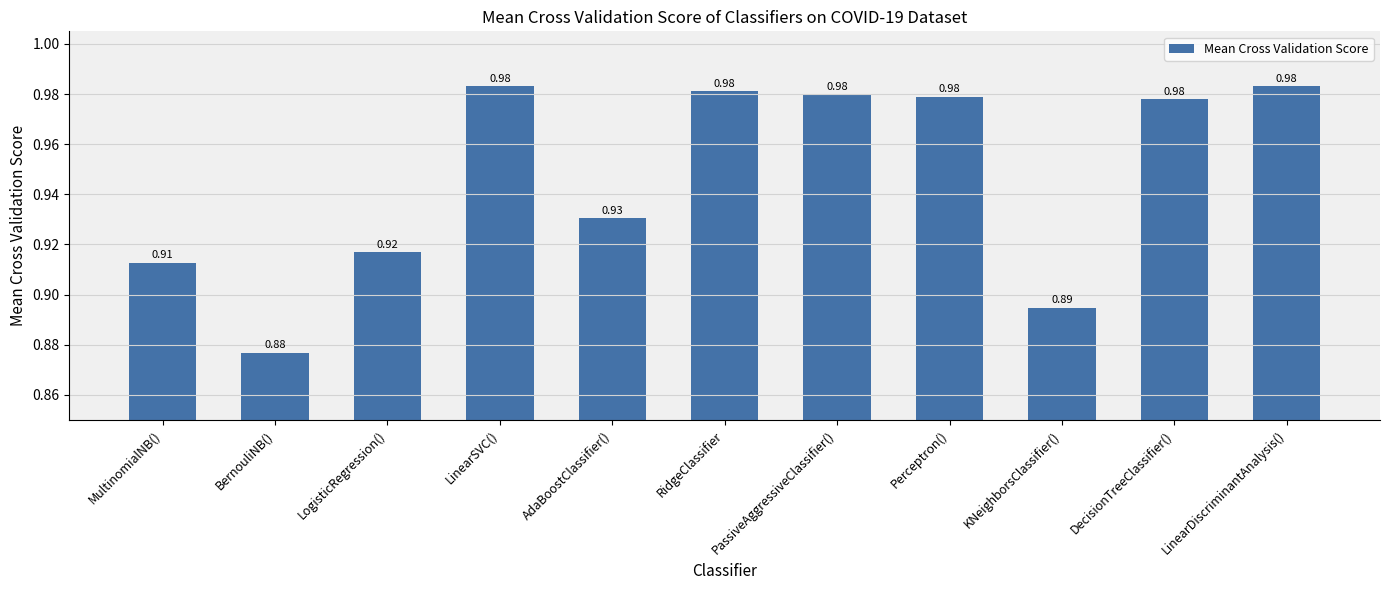

How many series are shown in this chart?

1